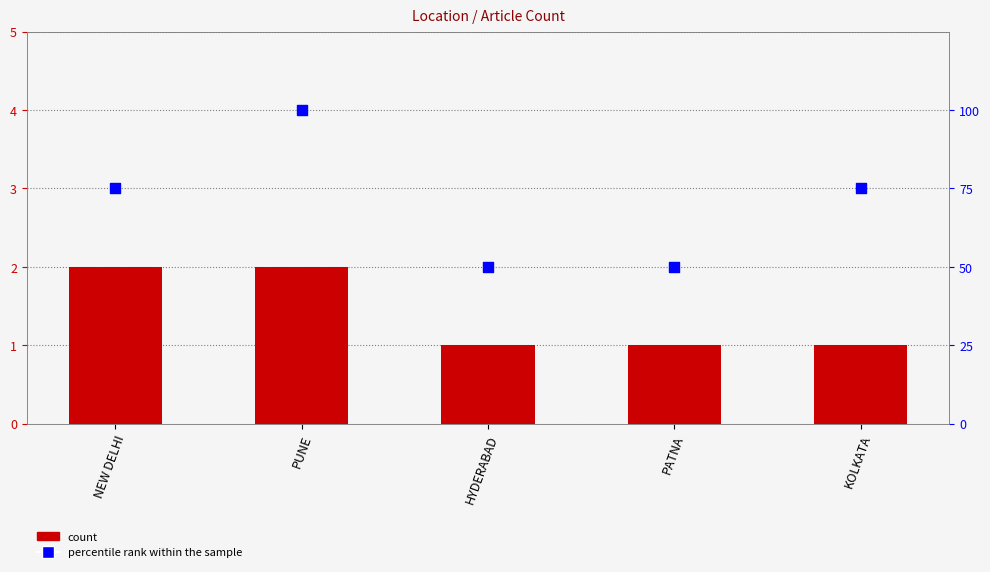

Which series has the largest Y range (max minus min)?

percentile rank within the sample